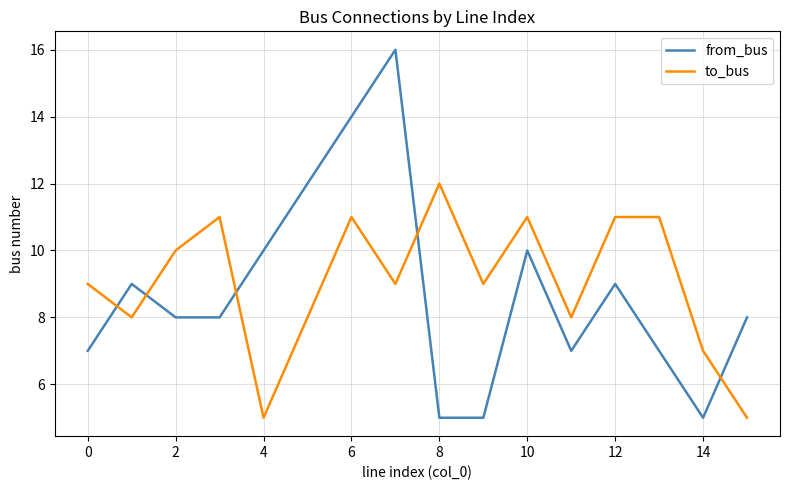

Which series has the widest spread of values?

from_bus